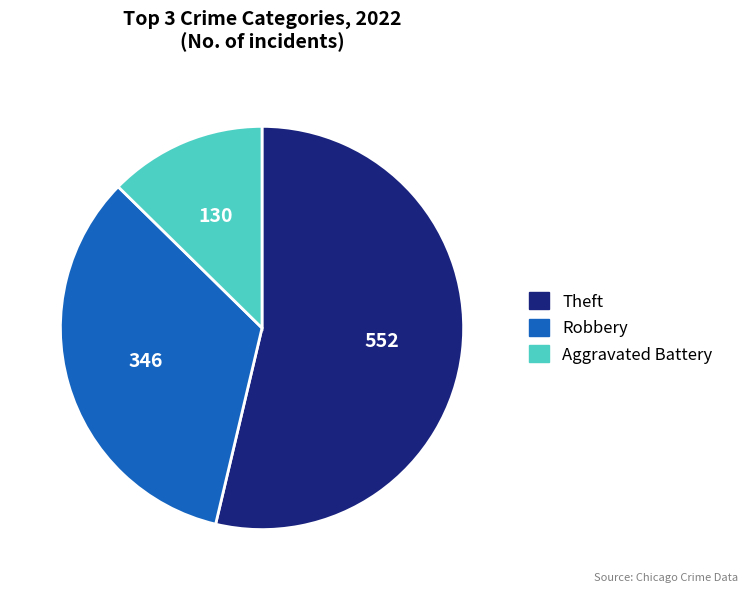

Count the number of slices in the pie.

3